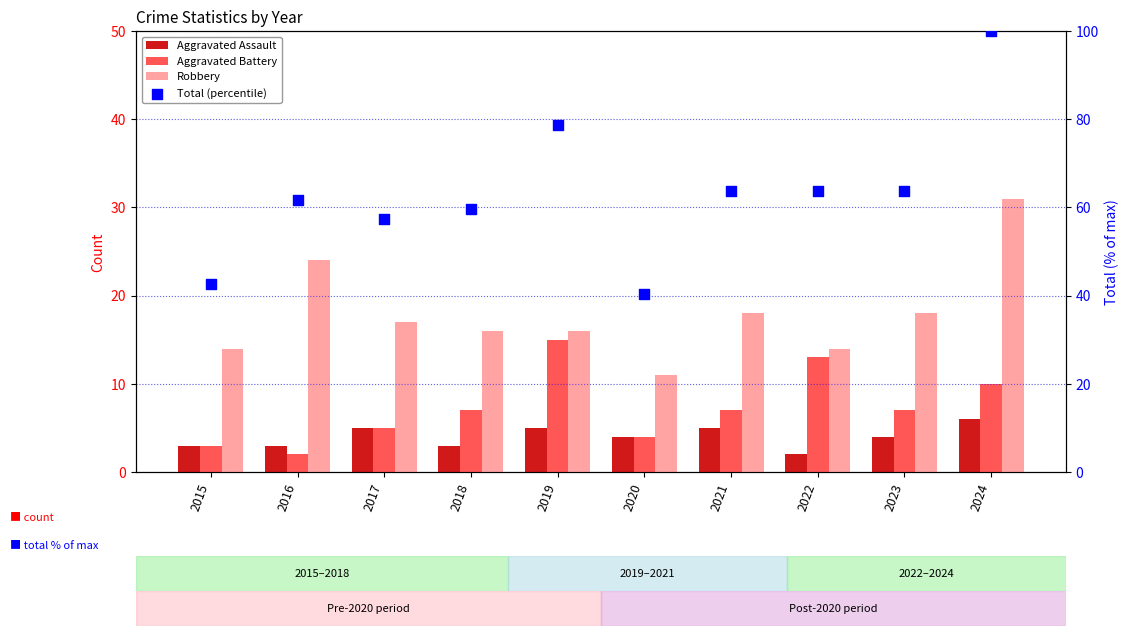

Which series has the largest Y range (max minus min)?

Total (percentile)